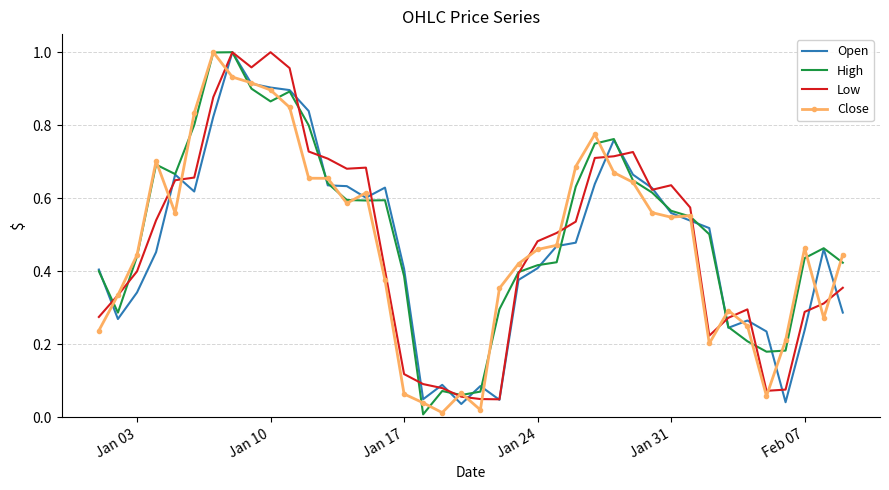

What are all the series names shown in the legend?

Open, High, Low, Close